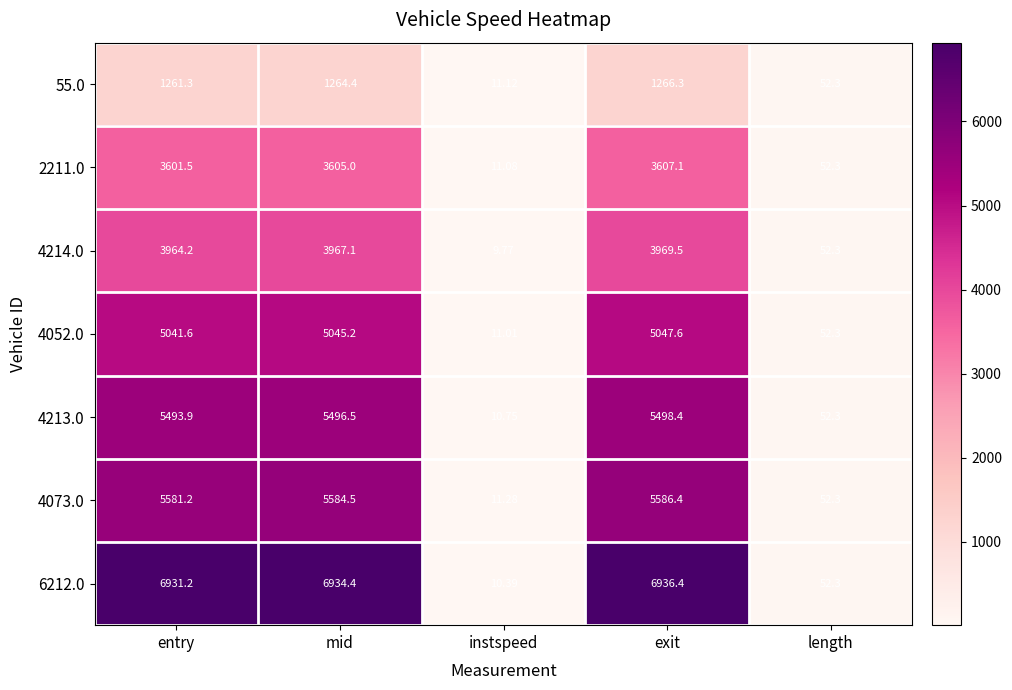

At entry, list the series in order from largest to smallest.

6212.0, 4073.0, 4213.0, 4052.0, 4214.0, 2211.0, 55.0